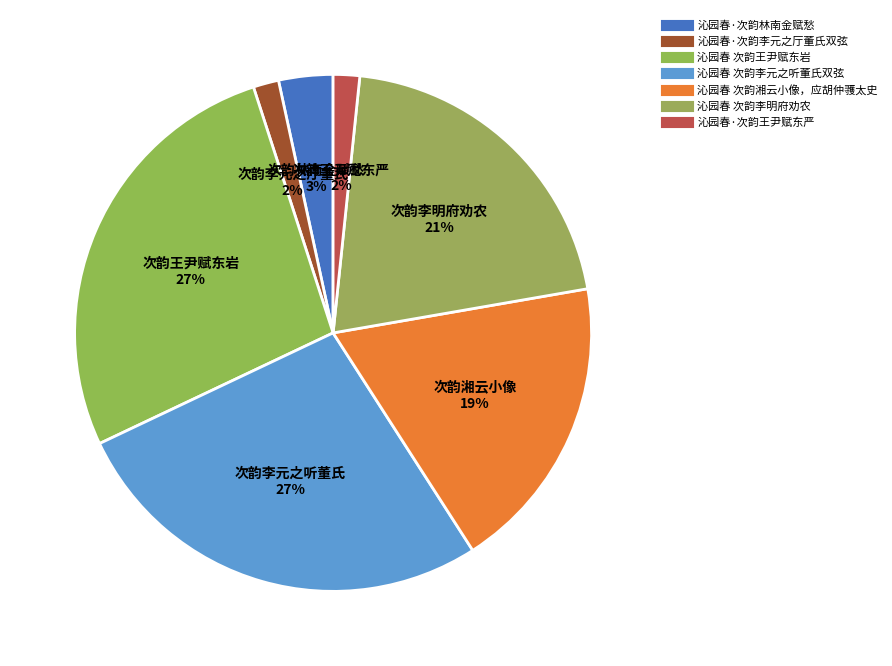

To the nearest percent, what is the average slice percentage?

14%